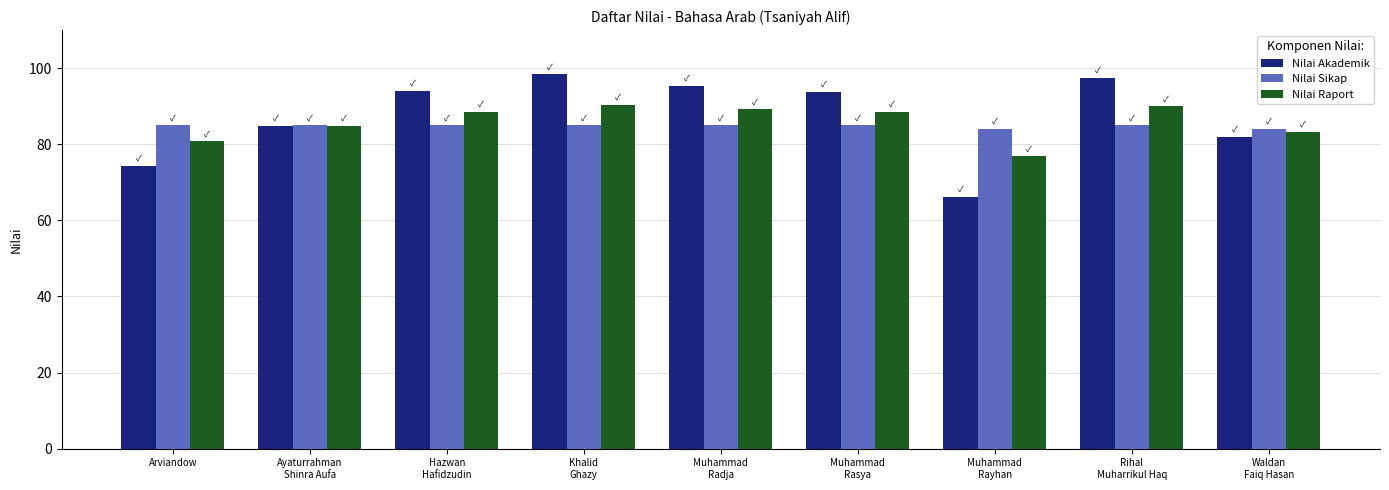

What is the spread (max minus min) of values at Hazwan
Hafidzudin?

9.0